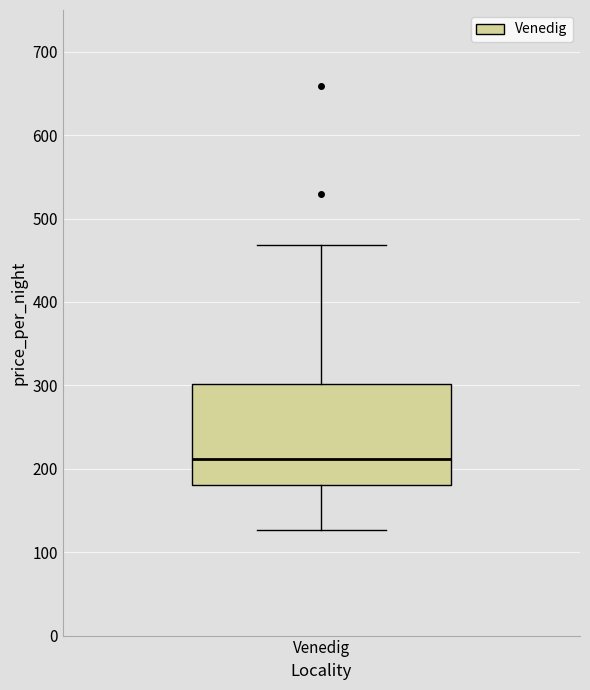

Where is the lower edge of the box for Venedig on the y-axis? The values are not printed on the chart, so give them approximately, as read against the axis.

180